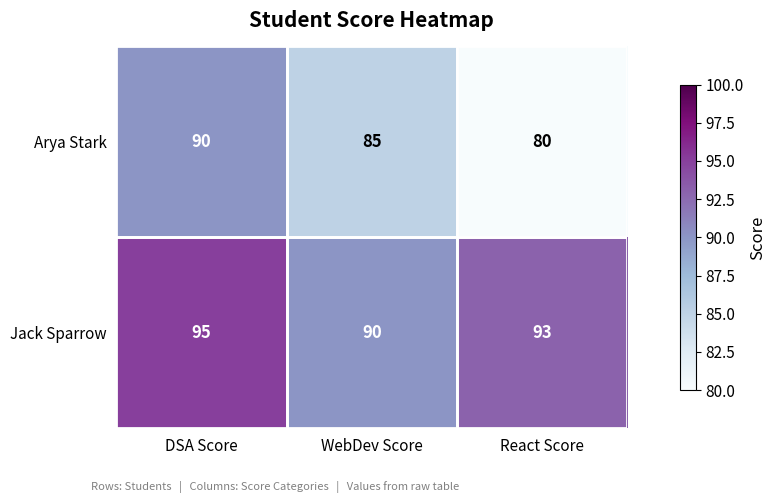

How many series are shown in this chart?

2